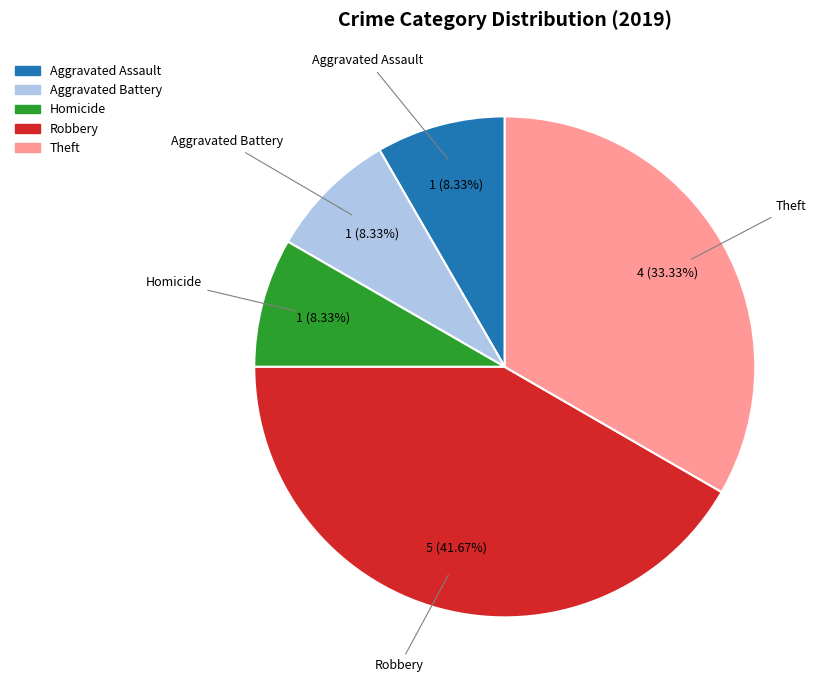

Combined, do Aggravated Assault and Theft account for over 50%?

No